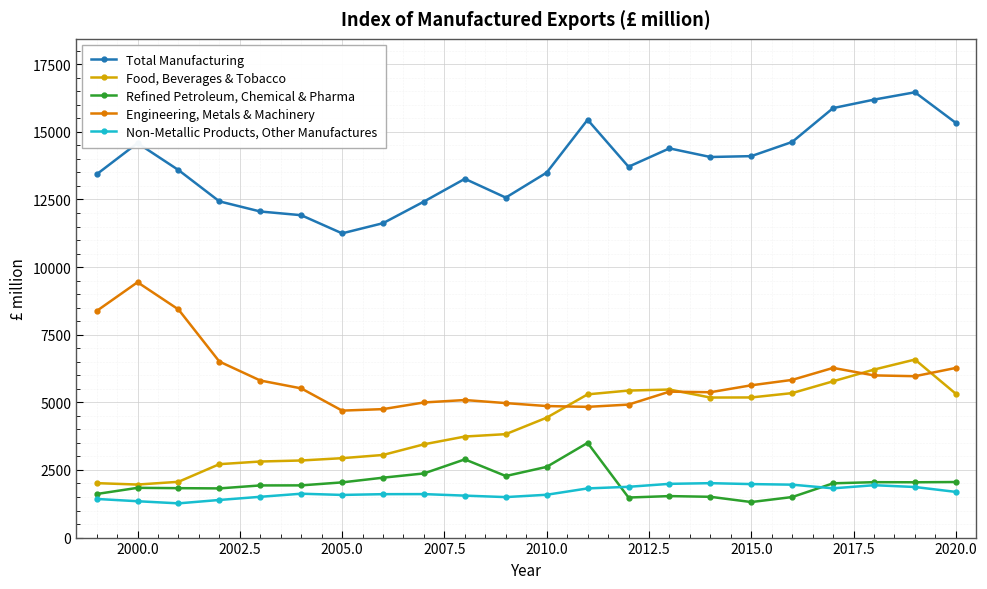

Rank the series by their maximum value, from lowest to highest.

Non-Metallic Products, Other Manufactures, Refined Petroleum, Chemical & Pharma, Food, Beverages & Tobacco, Engineering, Metals & Machinery, Total Manufacturing